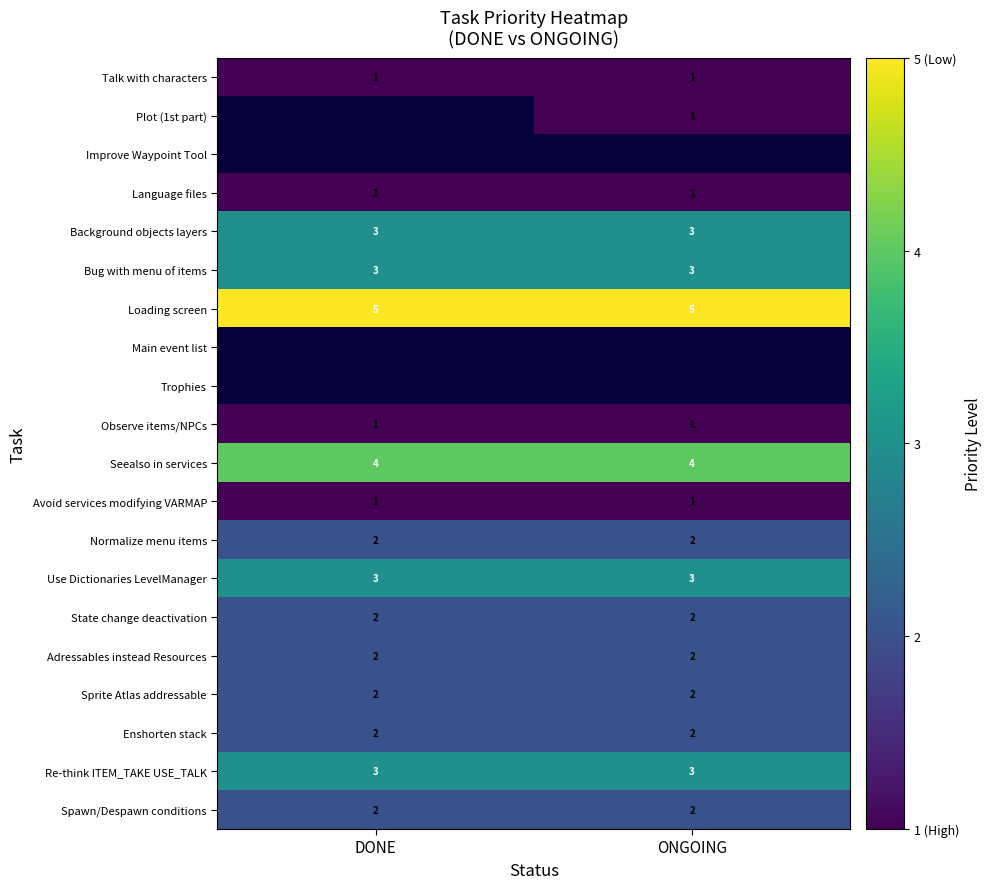

The value of Bug with menu of items at ONGOING is 4. True or false?

False